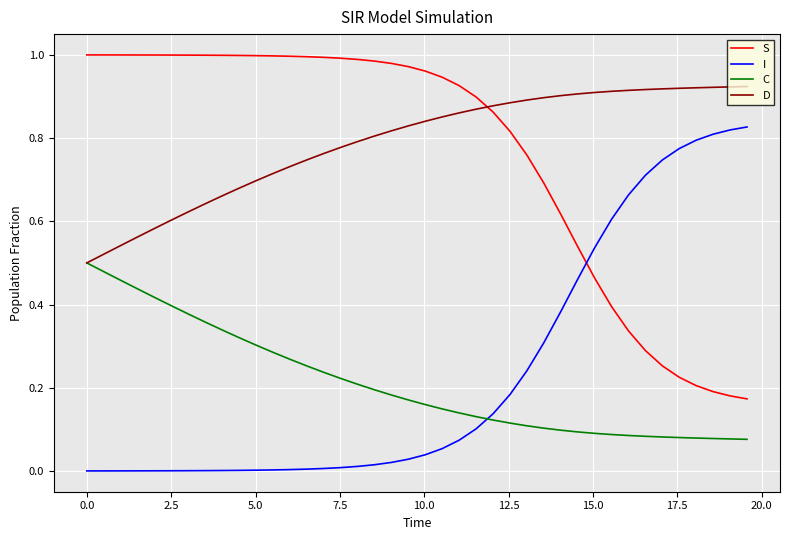

Rank the series by their maximum value, from lowest to highest.

C, I, D, S